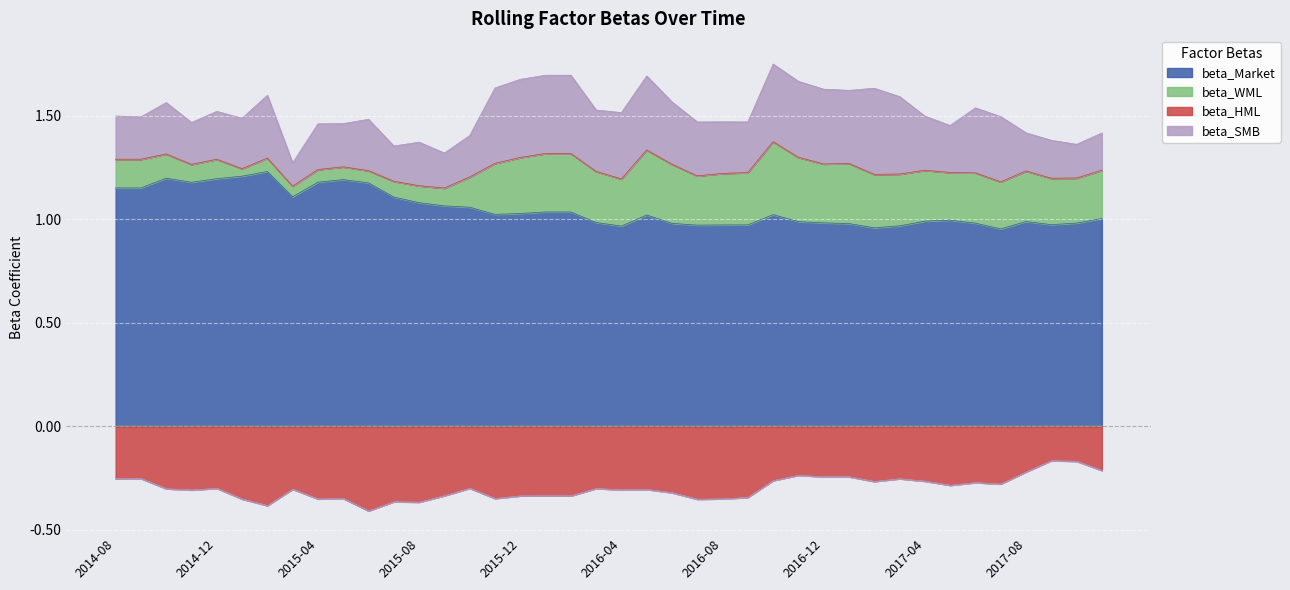

Reading left to right, what are all the values shown in this chart?

beta_Market: 1.2	1.2	1.2	1.2	1.2	1.2	1.2	1.1	1.2	1.2	1.2	1.1	1.1	1.1	1.1	1.0	1.0	1.0	1.0	1.0	1.0	1.0	1.0	1.0	1.0	1.0	1.0	1.0	1.0	1.0	1.0	1.0	1.0	1.0	1.0	1.0	1.0	1.0	1.0	1.0
beta_WML: 0.1	0.1	0.1	0.1	0.1	0.0	0.1	0.1	0.1	0.1	0.1	0.1	0.1	0.1	0.1	0.2	0.3	0.3	0.3	0.2	0.2	0.3	0.3	0.2	0.2	0.3	0.4	0.3	0.3	0.3	0.3	0.3	0.2	0.2	0.2	0.2	0.2	0.2	0.2	0.2
beta_HML: -0.3	-0.3	-0.3	-0.3	-0.3	-0.4	-0.4	-0.3	-0.4	-0.3	-0.4	-0.4	-0.4	-0.3	-0.3	-0.3	-0.3	-0.3	-0.3	-0.3	-0.3	-0.3	-0.3	-0.4	-0.3	-0.3	-0.3	-0.2	-0.2	-0.2	-0.3	-0.3	-0.3	-0.3	-0.3	-0.3	-0.2	-0.2	-0.2	-0.2
beta_SMB: 0.2	0.2	0.2	0.2	0.2	0.2	0.3	0.1	0.2	0.2	0.2	0.2	0.2	0.2	0.2	0.4	0.4	0.4	0.4	0.3	0.3	0.4	0.3	0.3	0.2	0.2	0.4	0.4	0.4	0.4	0.4	0.4	0.3	0.2	0.3	0.3	0.2	0.2	0.2	0.2